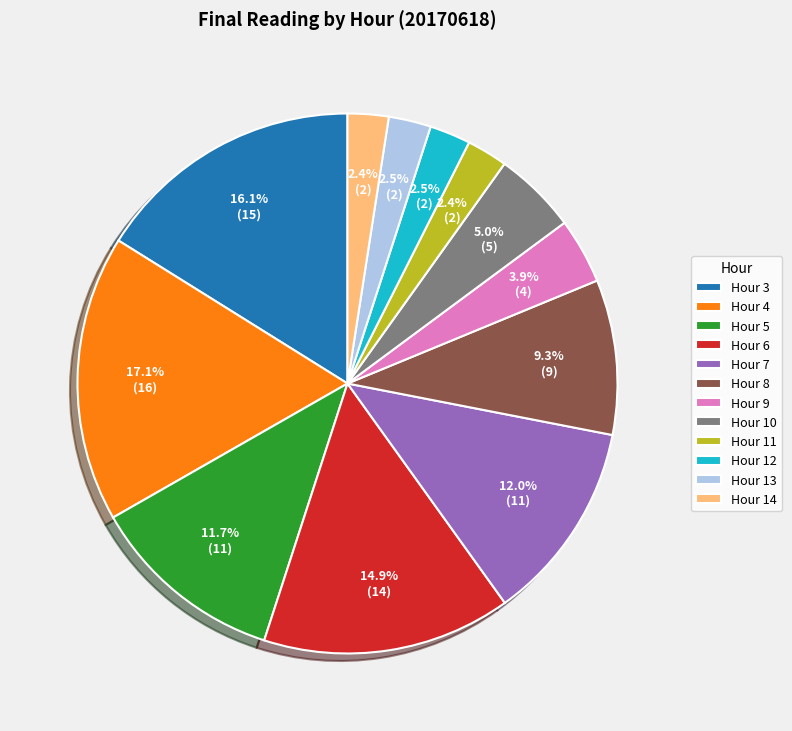

Which category has the biggest portion of the pie?

Hour 4